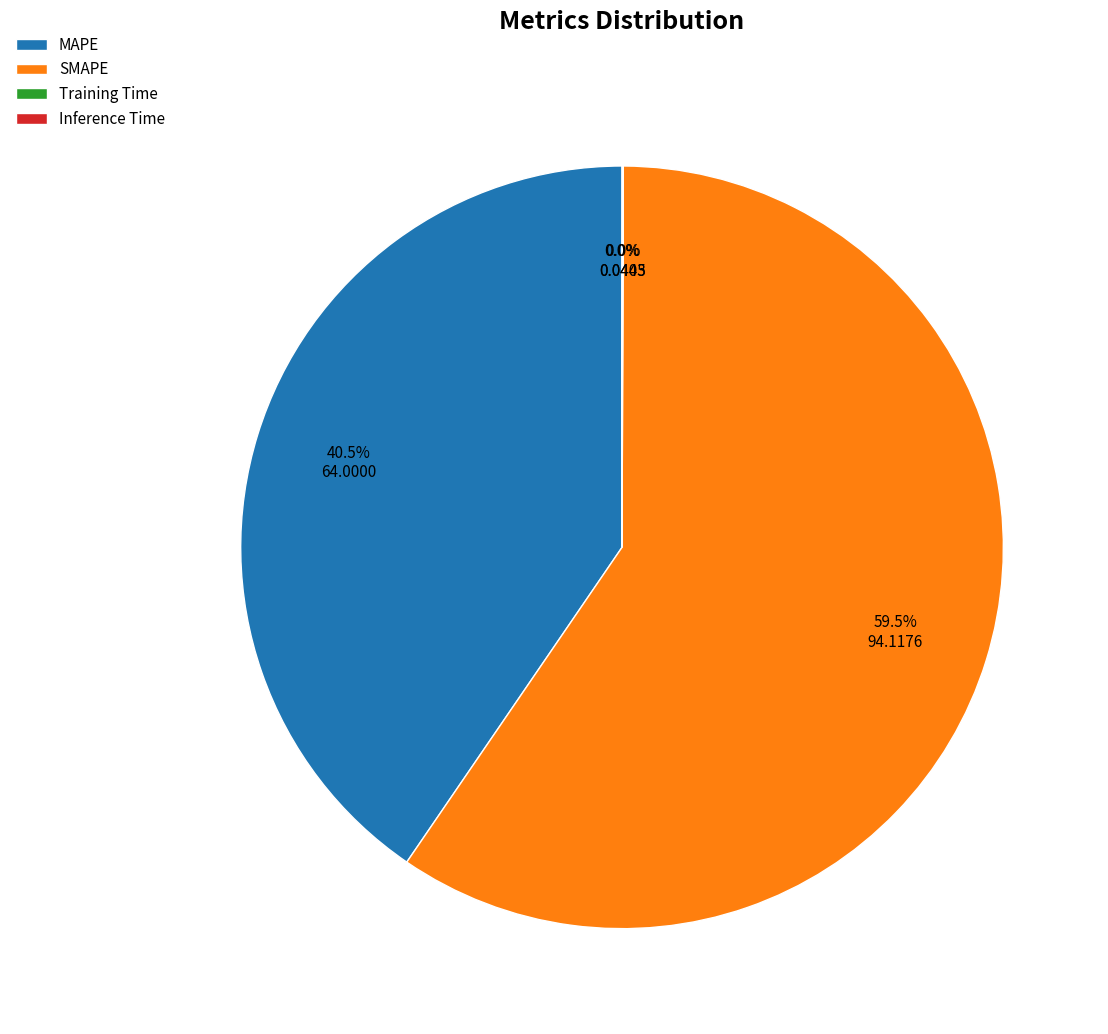

What portion of the pie excludes SMAPE?

40.5%